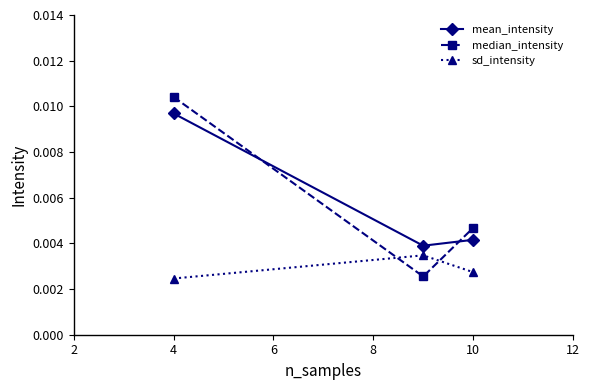

Does the chart display data point markers on the line(s)?

Yes